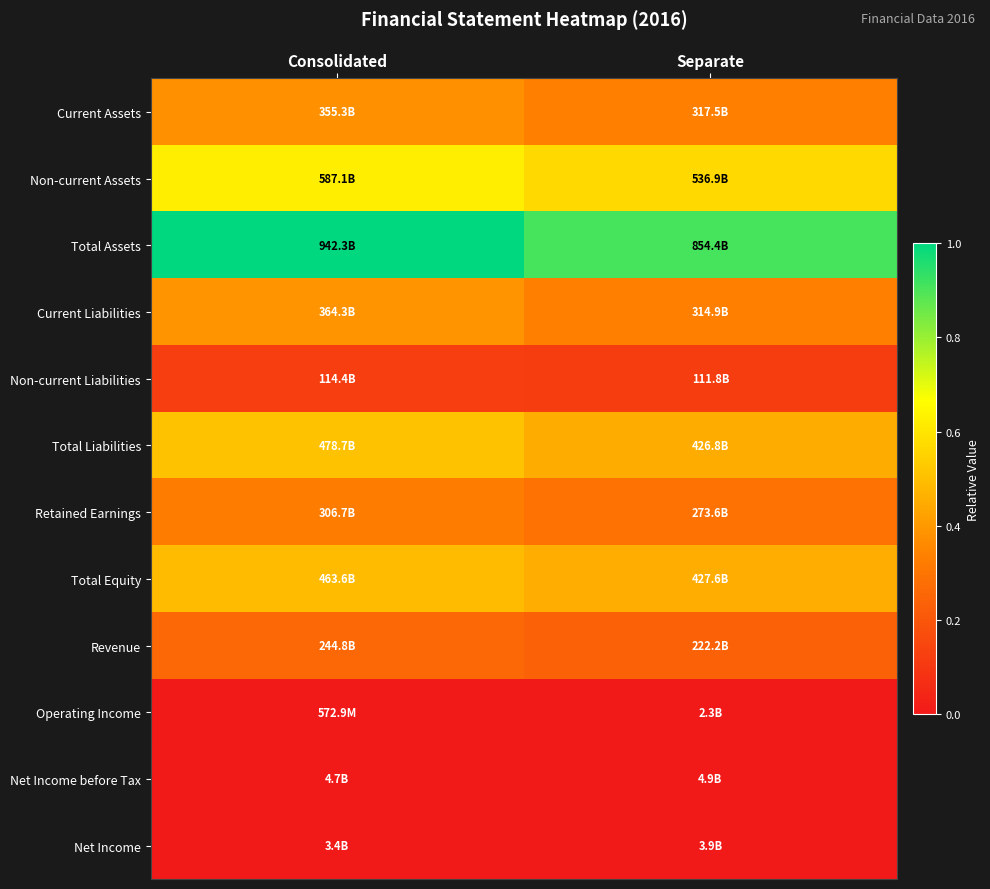

At how many categories does at least one series exceed 0?

2